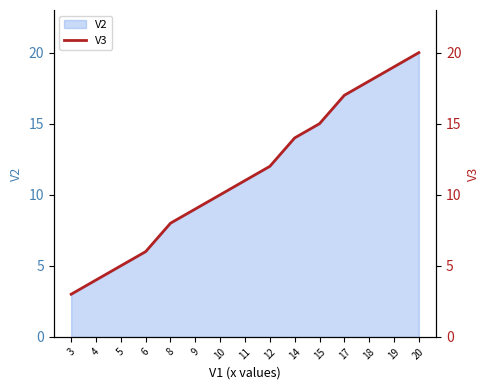

Reading left to right, extract all data points from this chart.

3	4	5	6	8	9	10	11	12	14	15	17	18	19	20